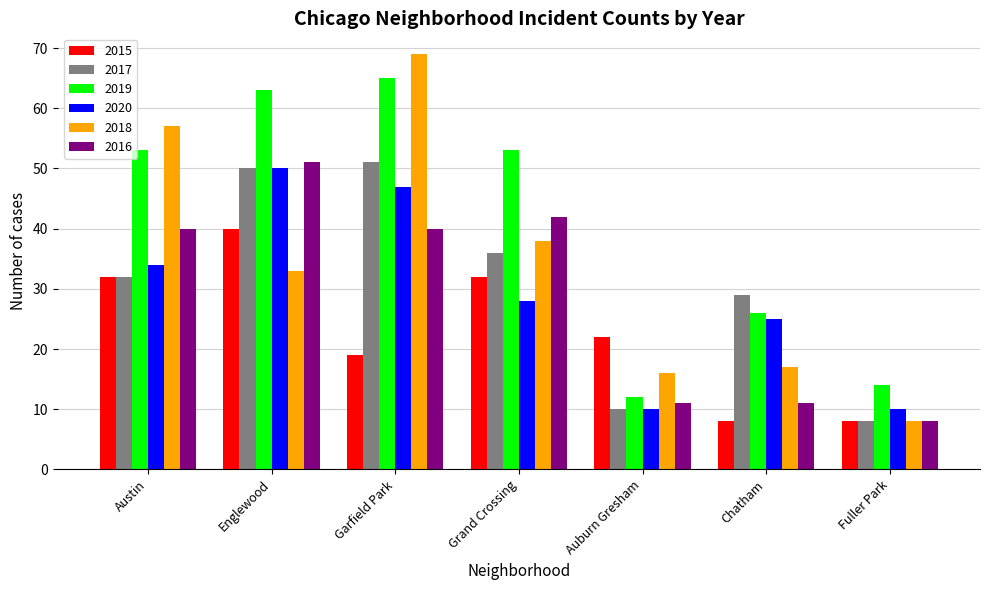

What is the maximum value for 2016?

51